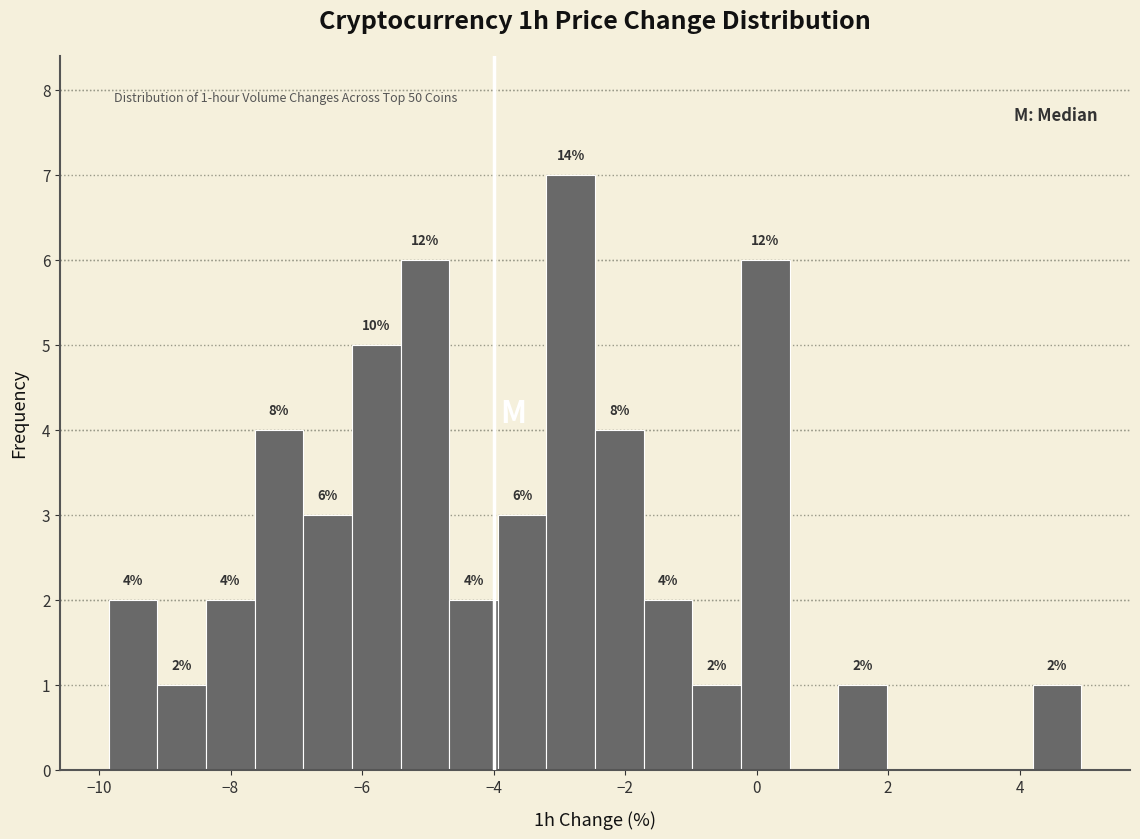

Read against the x-axis, roughly where is the centre of the tallest bar?

-2.8